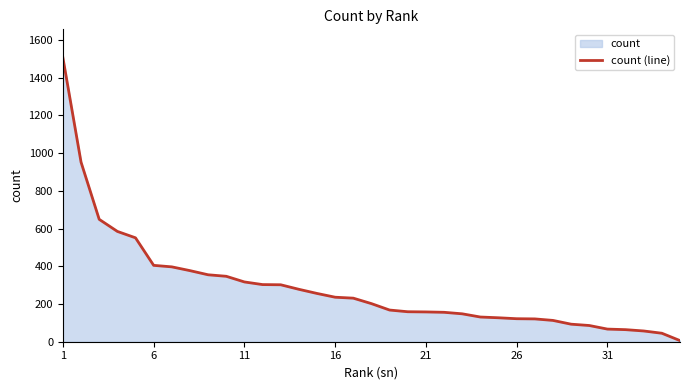

Reading left to right, list all the values displayed in this chart.

1506	952	649	585	551	405	397	377	355	347	317	303	302	278	256	236	231	202	168	159	158	156	148	131	127	122	121	113	93	86	67	64	57	45	6